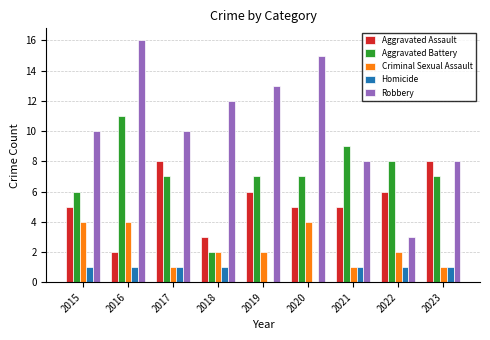

Is it true that Criminal Sexual Assault equals 2 at 2019?

True